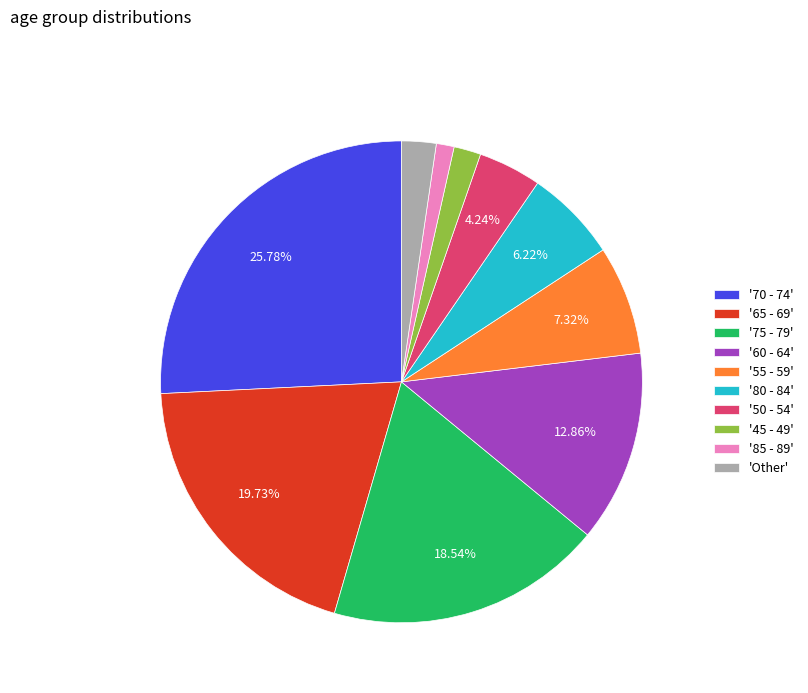

Is there a majority slice in this chart?

No